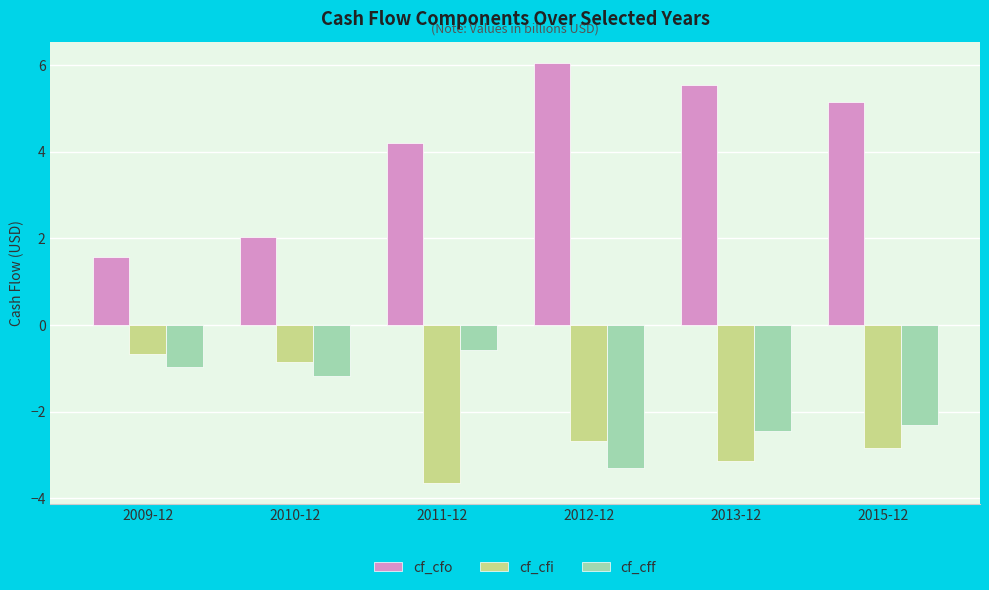

The cf_cff series shows -2.0 at 2010-12. True or false?

False